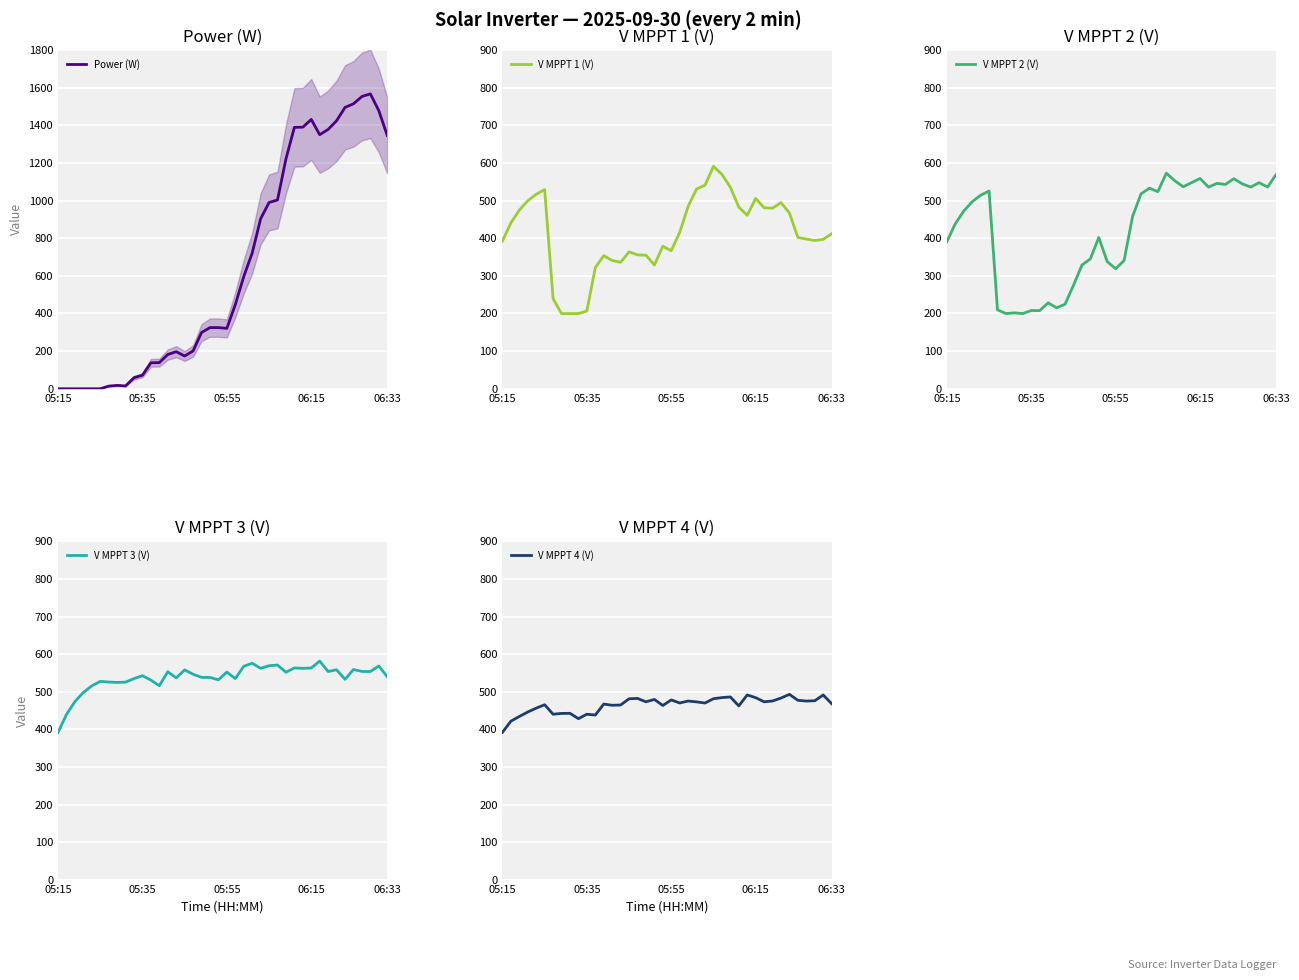

At 05:15, list the series in order from largest to smallest.

V MPPT 1 (V), V MPPT 4 (V), V MPPT 3 (V), V MPPT 2 (V), Power (W)